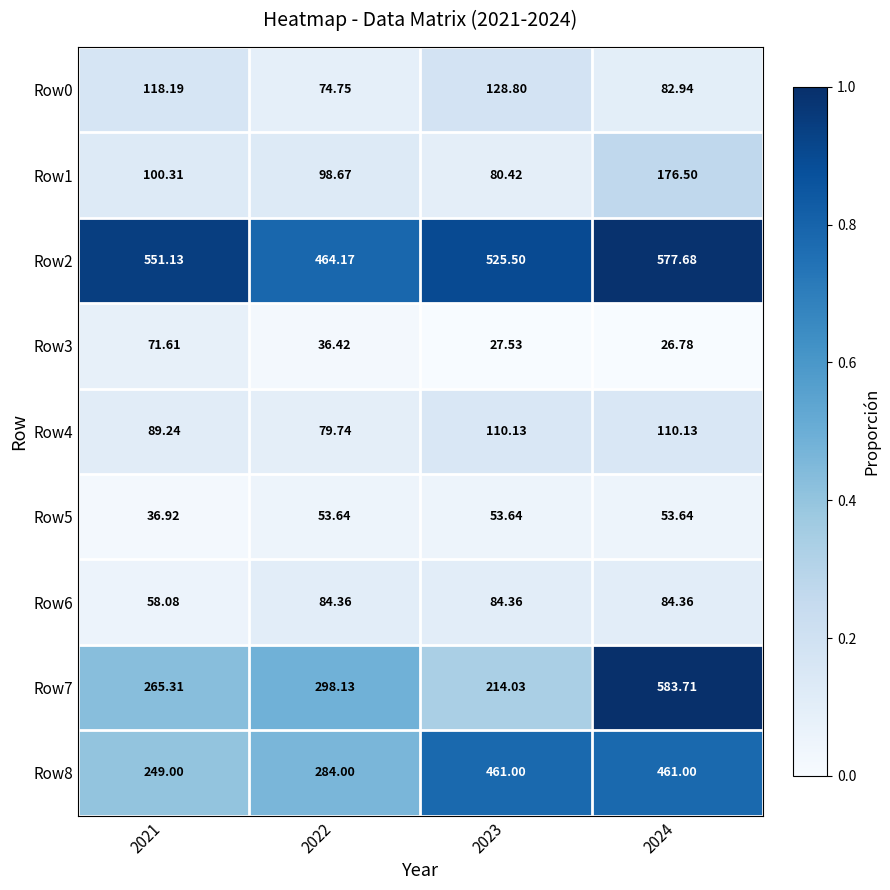

Is the value of Row6 at 2022 greater than the value of Row1 at 2024?

No